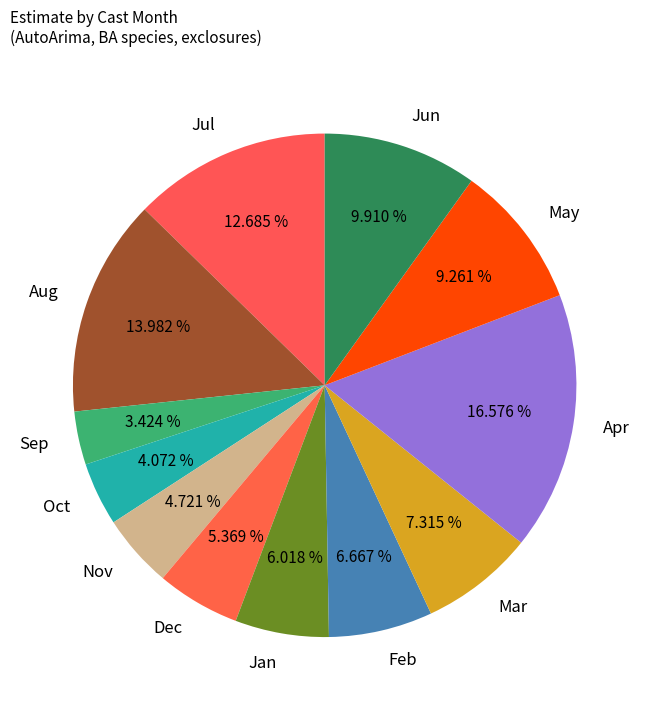

How many slices are in this pie chart?

12